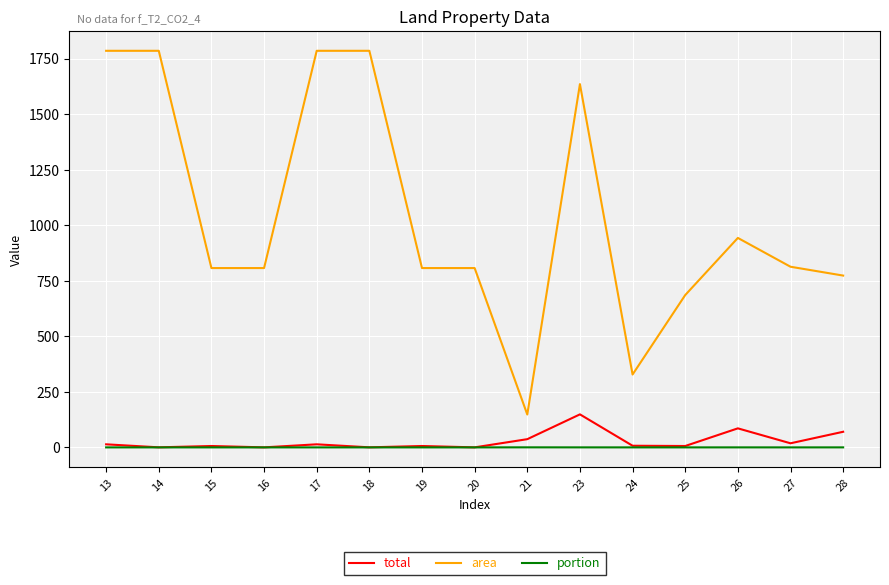

What are all the series names shown in the legend?

total, area, portion